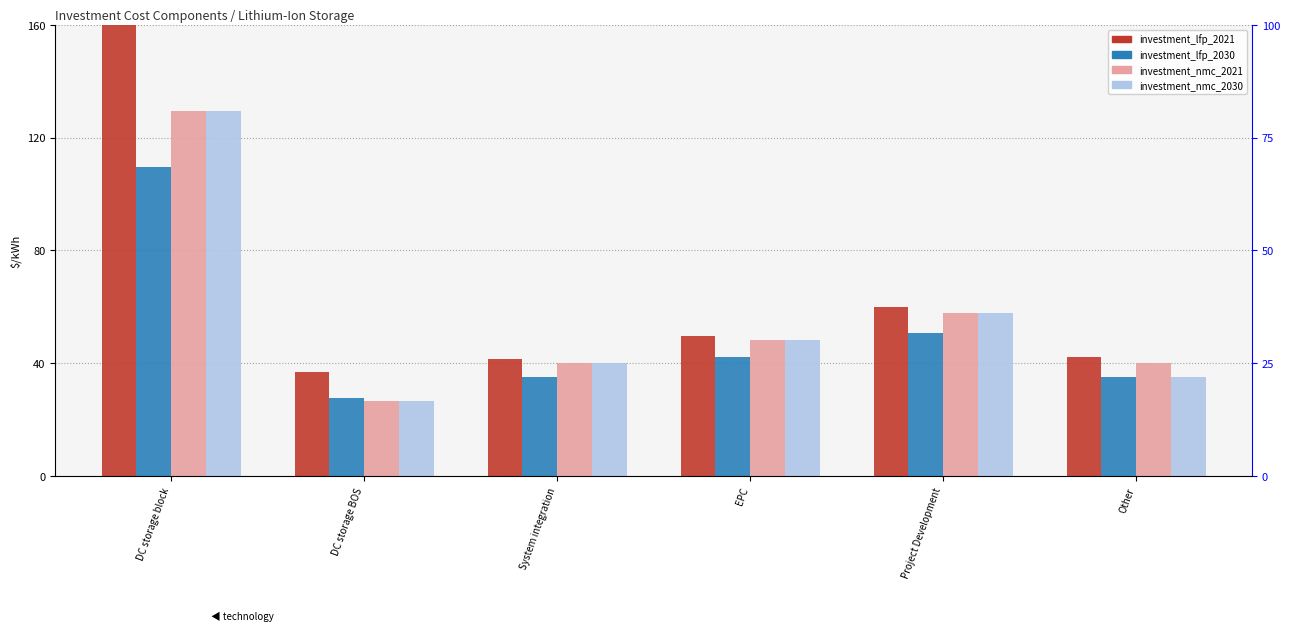

Count the number of data series in this chart.

4